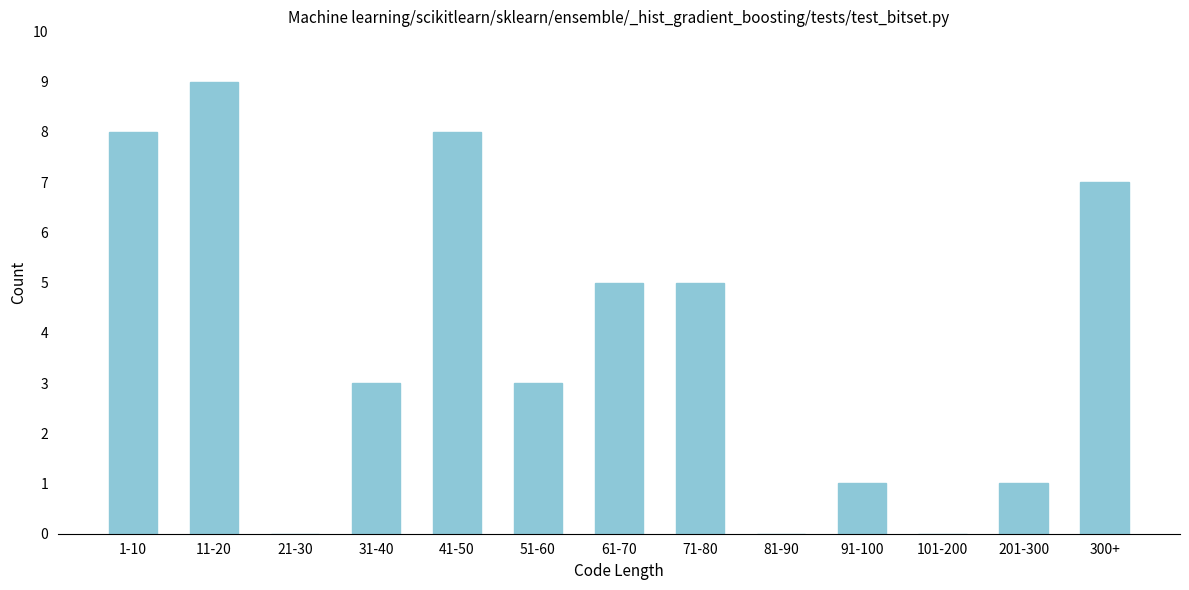

Reading right to left, extract all data points from this chart.

300+=7	201-300=1	101-200=0	91-100=1	81-90=0	71-80=5	61-70=5	51-60=3	41-50=8	31-40=3	21-30=0	11-20=9	1-10=8